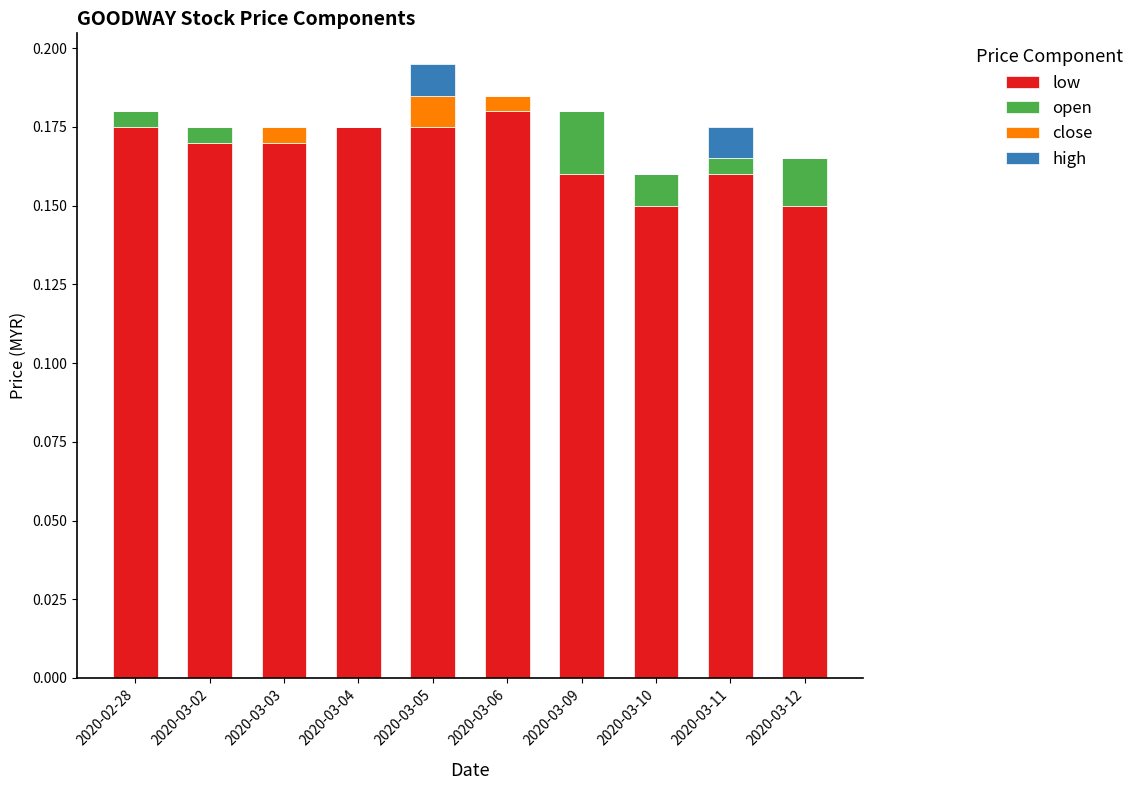

What is the sum of the low values at 2020-03-02 and 2020-03-03?

0.3